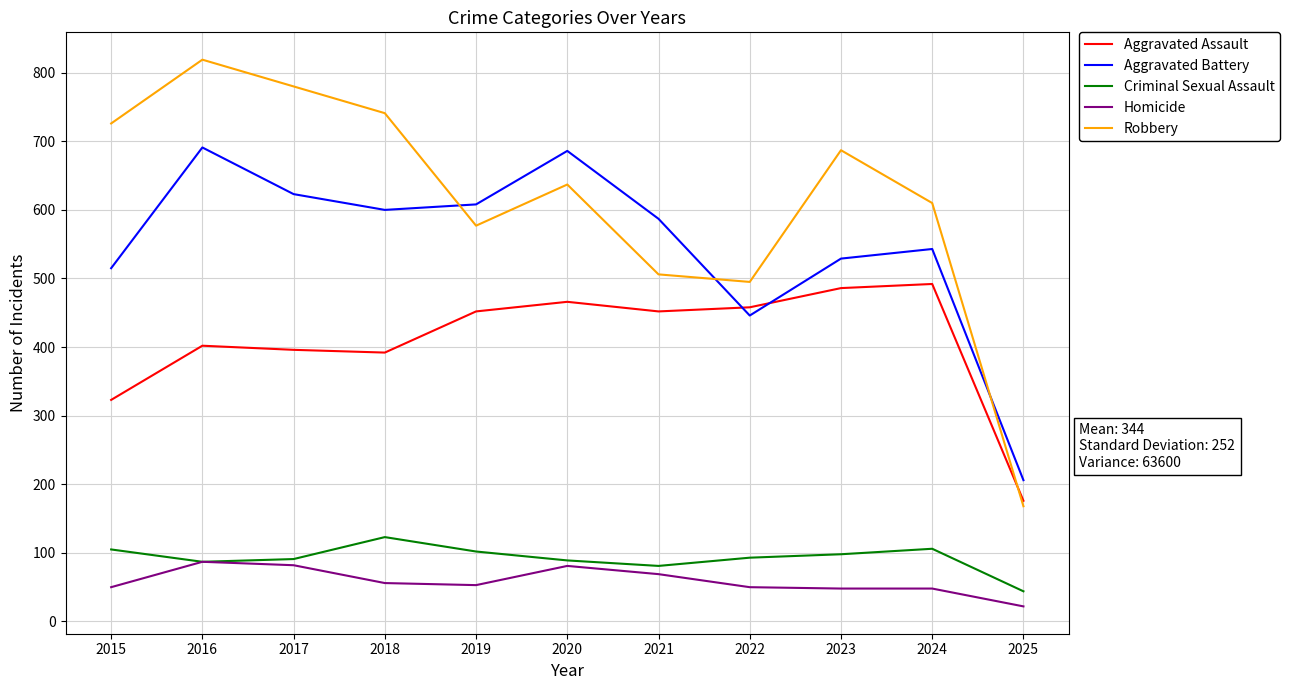

True or false: Aggravated Battery has more than 1 points higher than both neighbors.

True